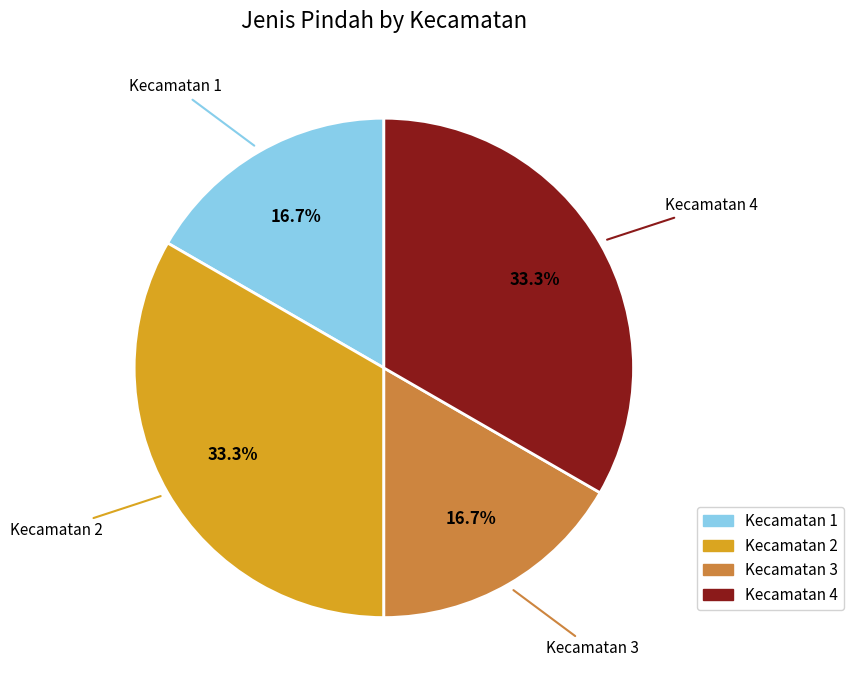

How many segments does this pie chart have?

4